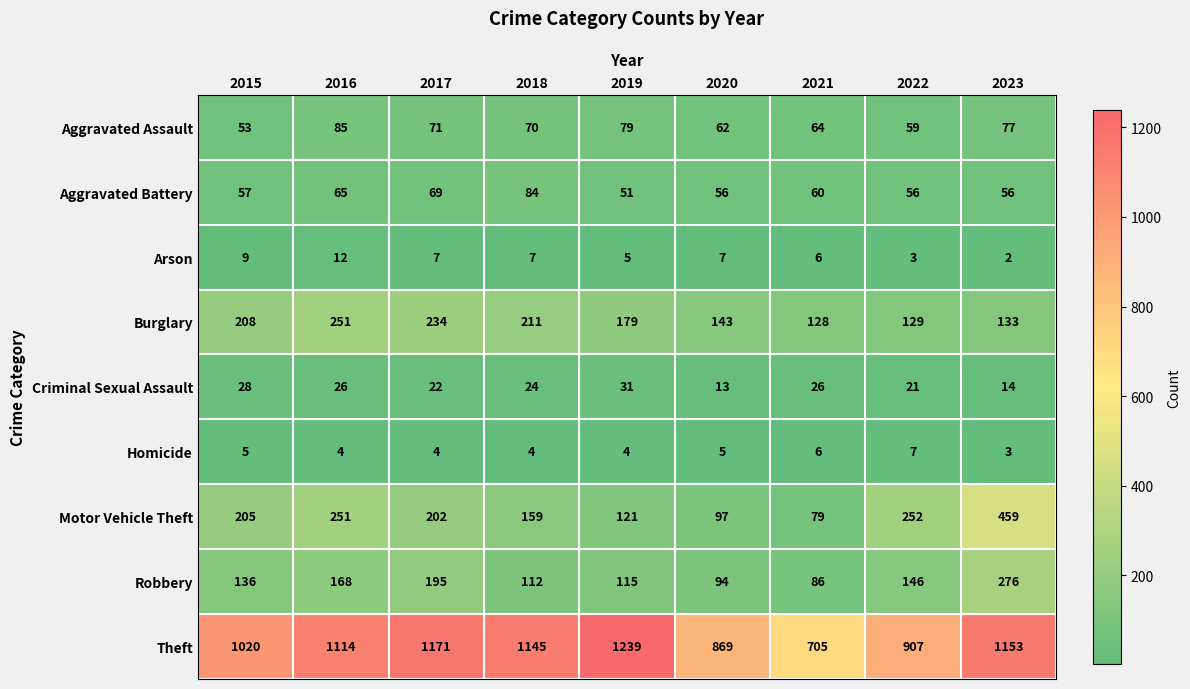

What is the minimum value for Criminal Sexual Assault?

13